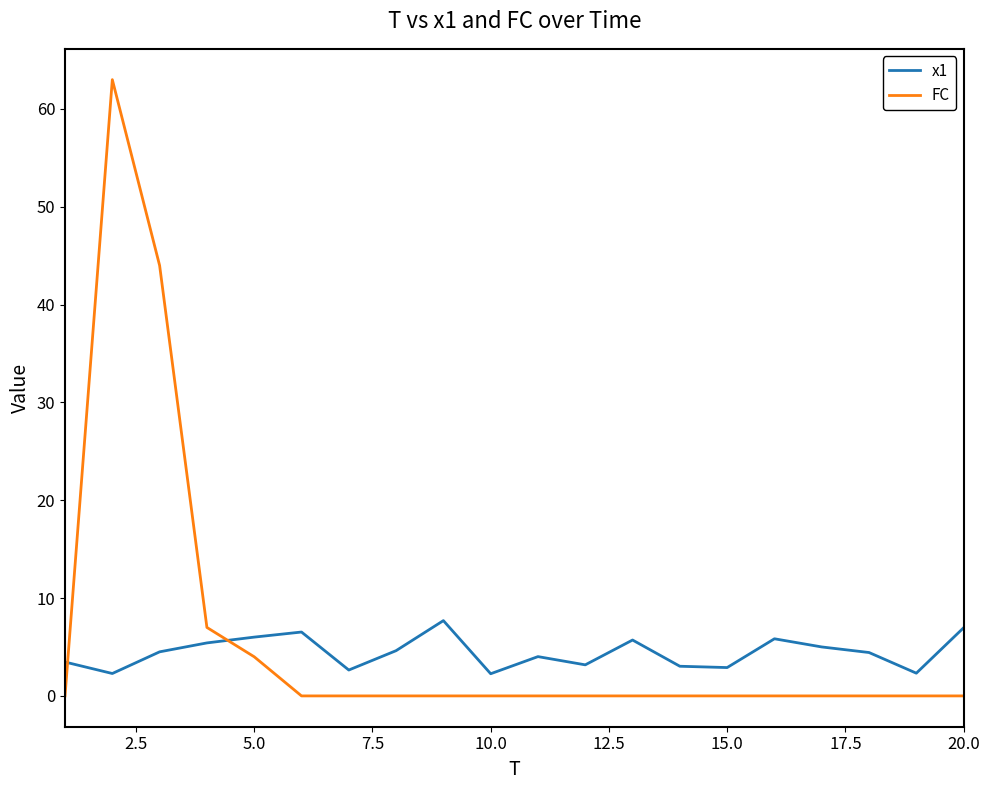

After their last crossing, which series has the higher values: x1 or FC?

x1